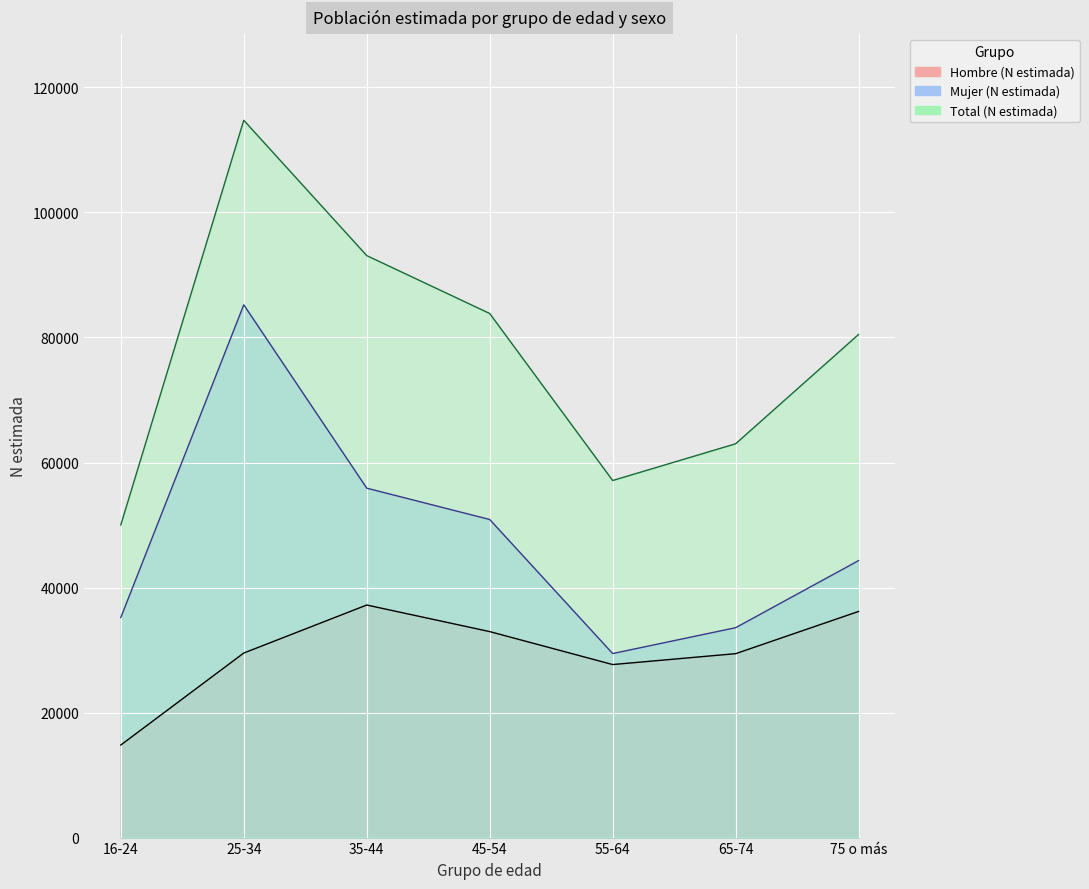

At which category does the chart reach its peak across all series?

25-34